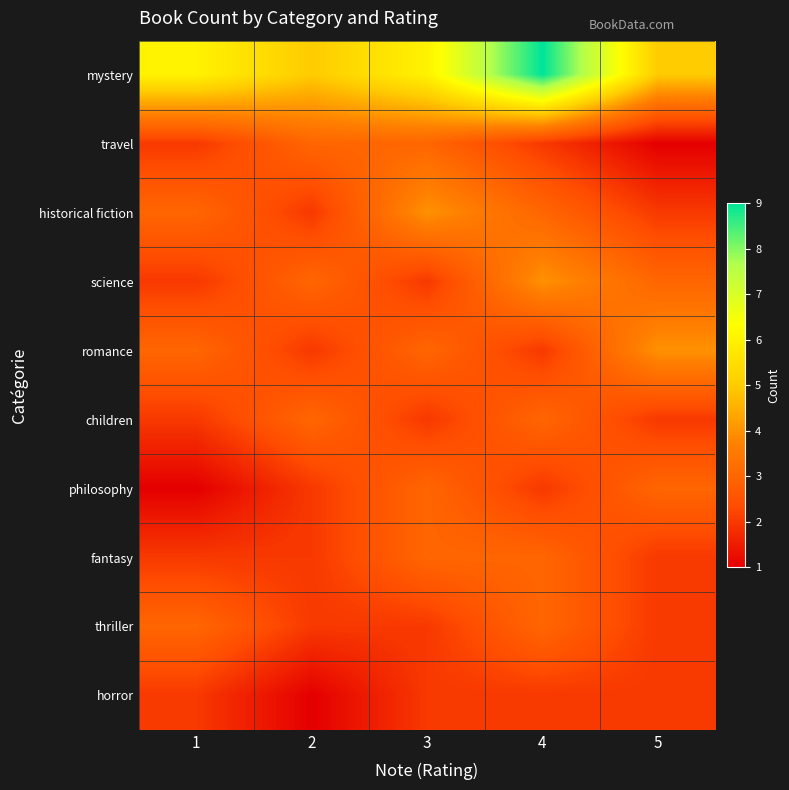

What is the difference between the highest and lowest values at 2?

4